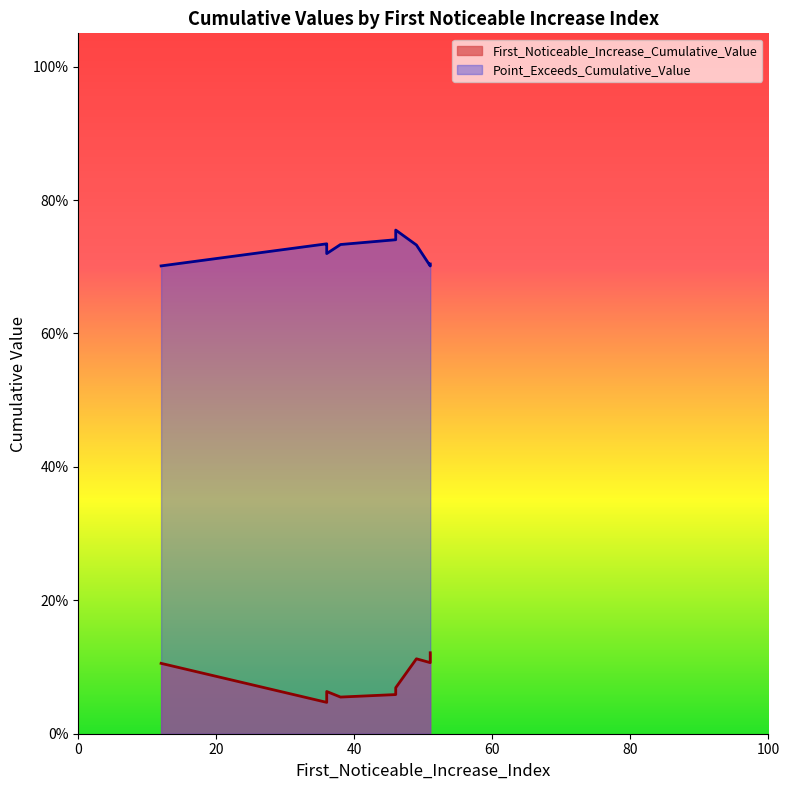

True or false: Point_Exceeds_Cumulative_Value and First_Noticeable_Increase_Cumulative_Value cross at least once.

False